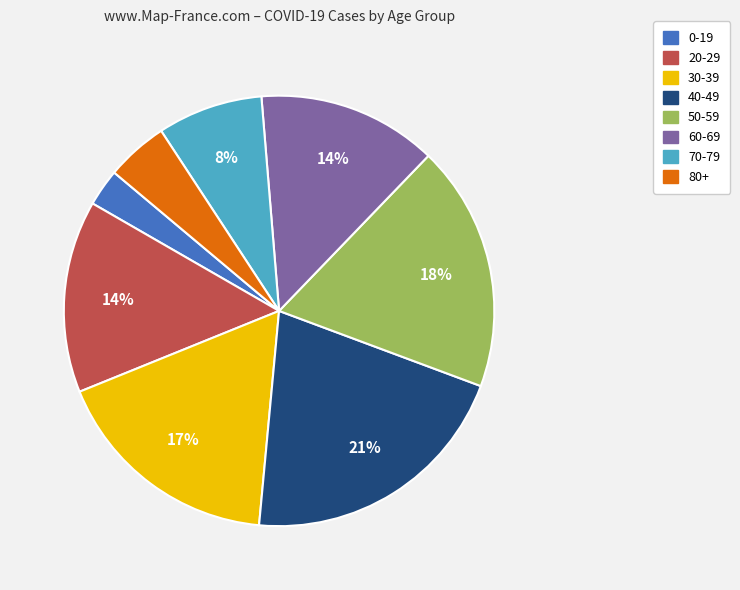

Which slice is the largest?

40-49